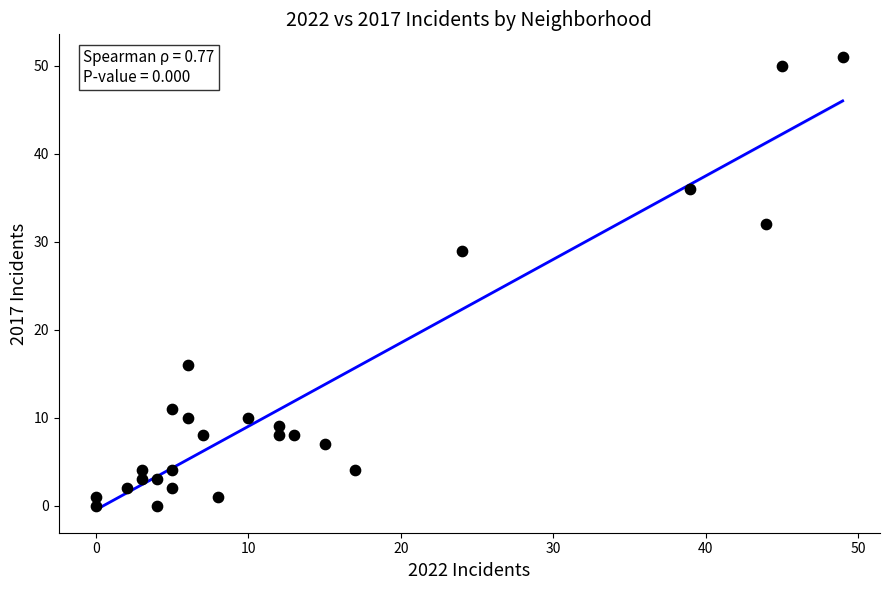

What is the range of Y values (max minus min)?

51